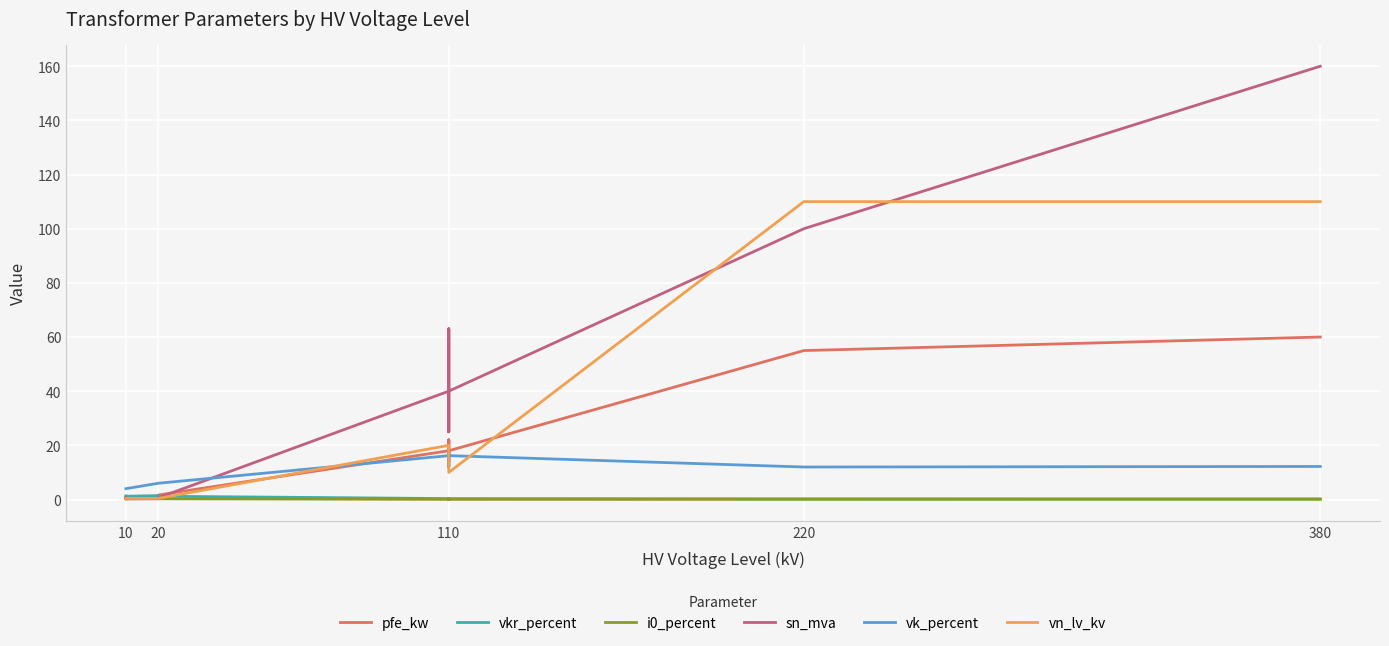

Is it true that sn_mva equals 0.6 at 20?

True